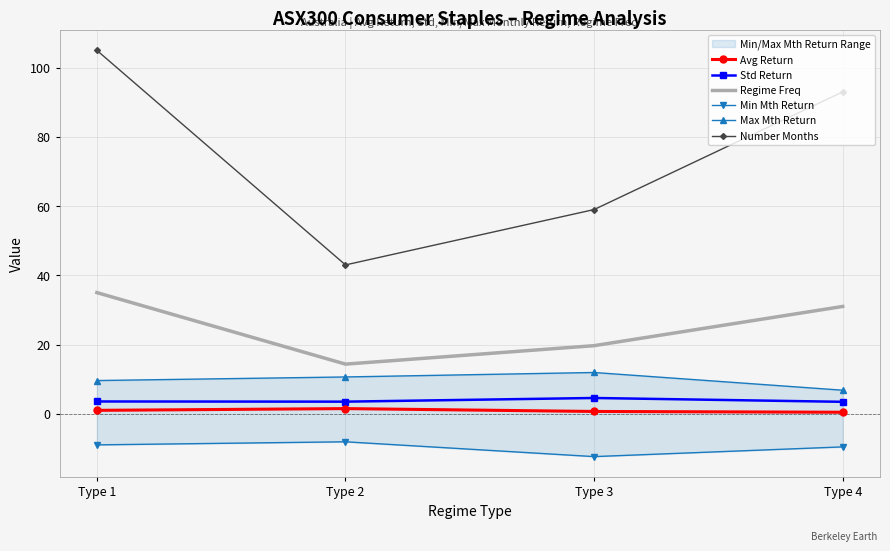

At Type 1, list the series in order from largest to smallest.

Number Months, Regime Freq, Max Mth Return, Std Return, Avg Return, Min Mth Return